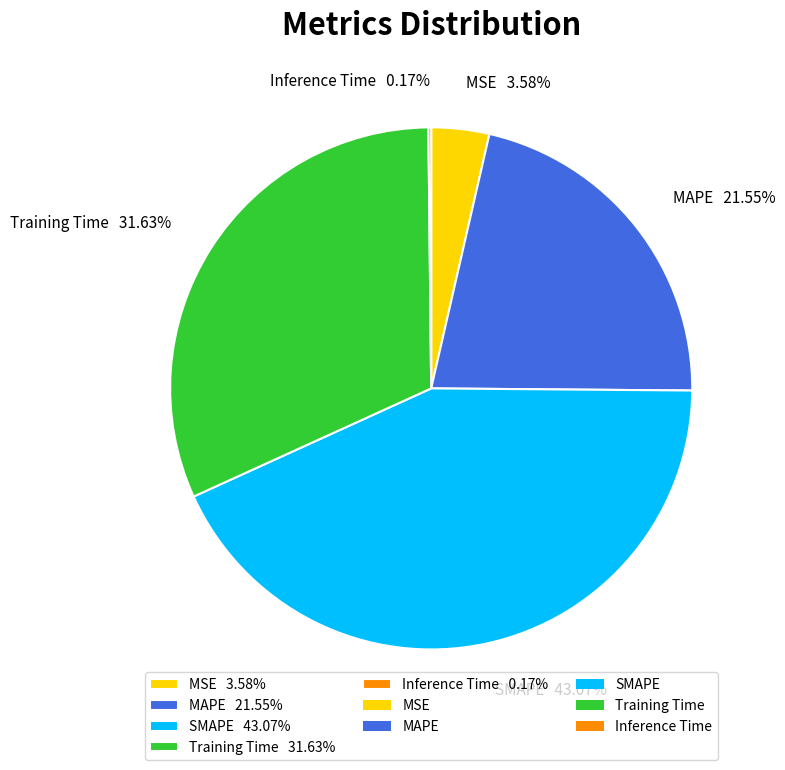

Is there any slice that represents more than half of the pie?

No